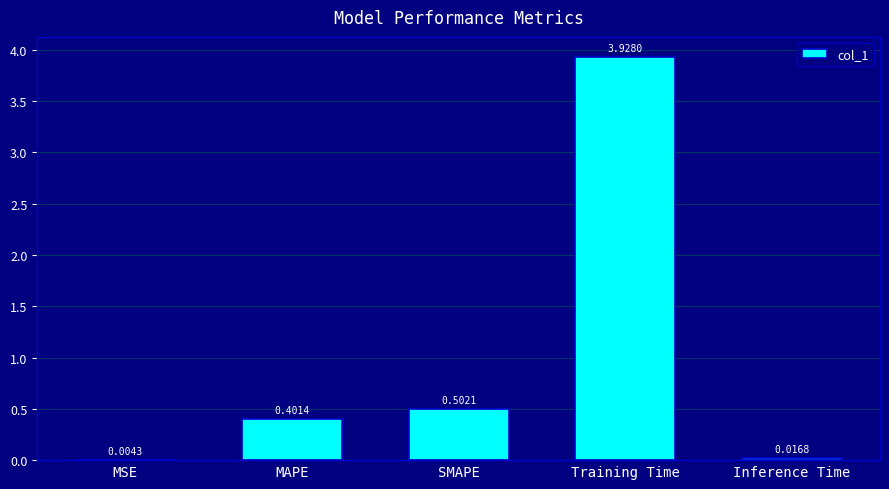

Which label corresponds to the largest value in the chart?

Training Time